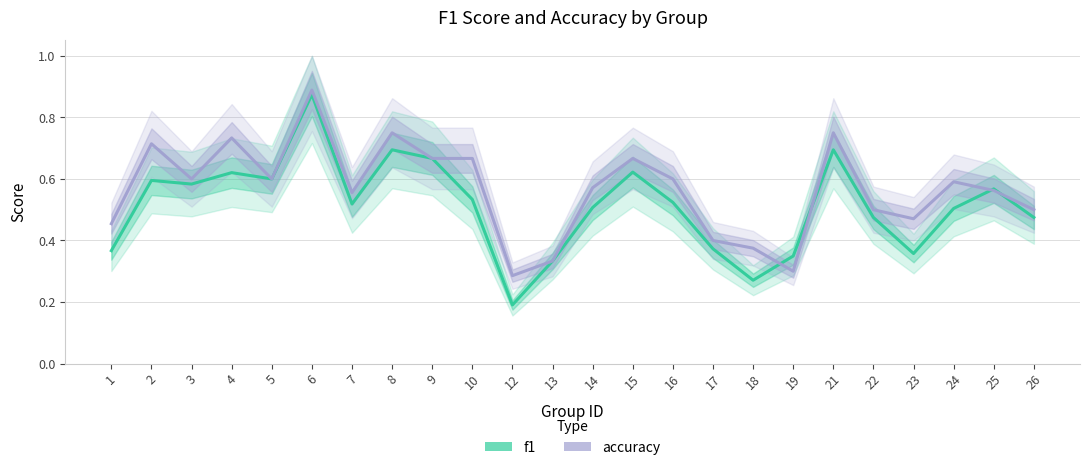

Which series has the largest range (max minus min)?

f1